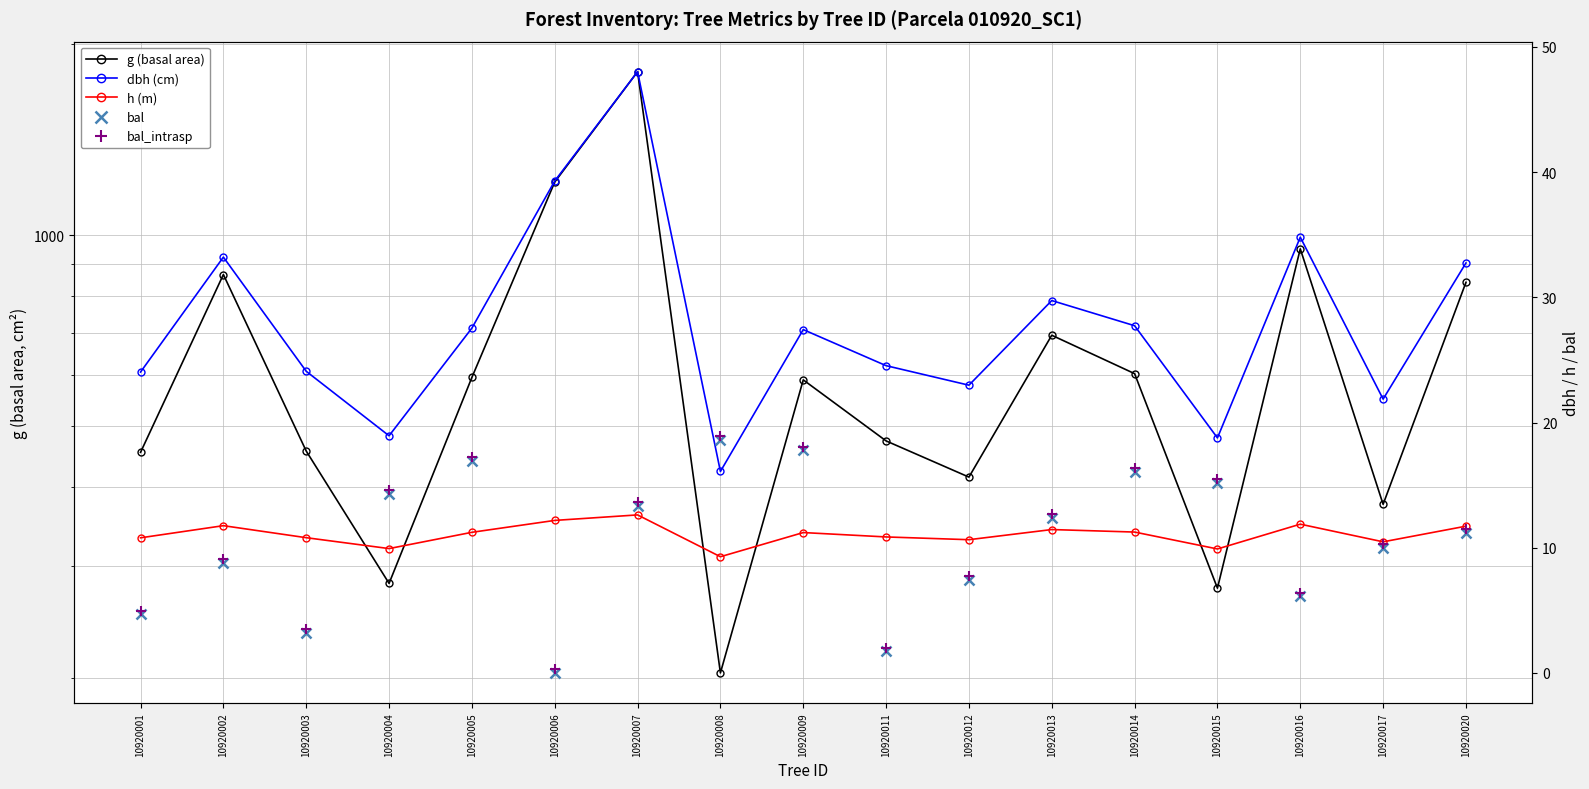

What is the greatest value displayed?

1811.2